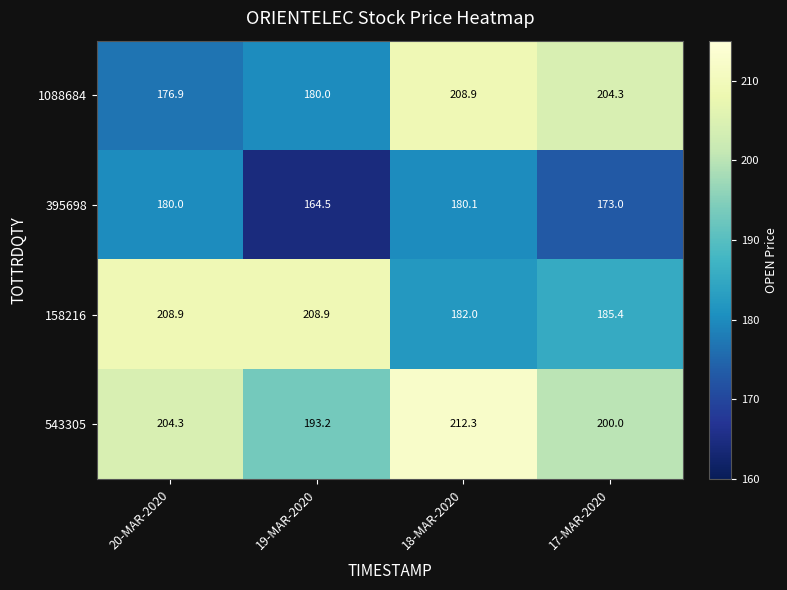

What is the difference between the second highest and minimum values in the 395698 series?

15.5